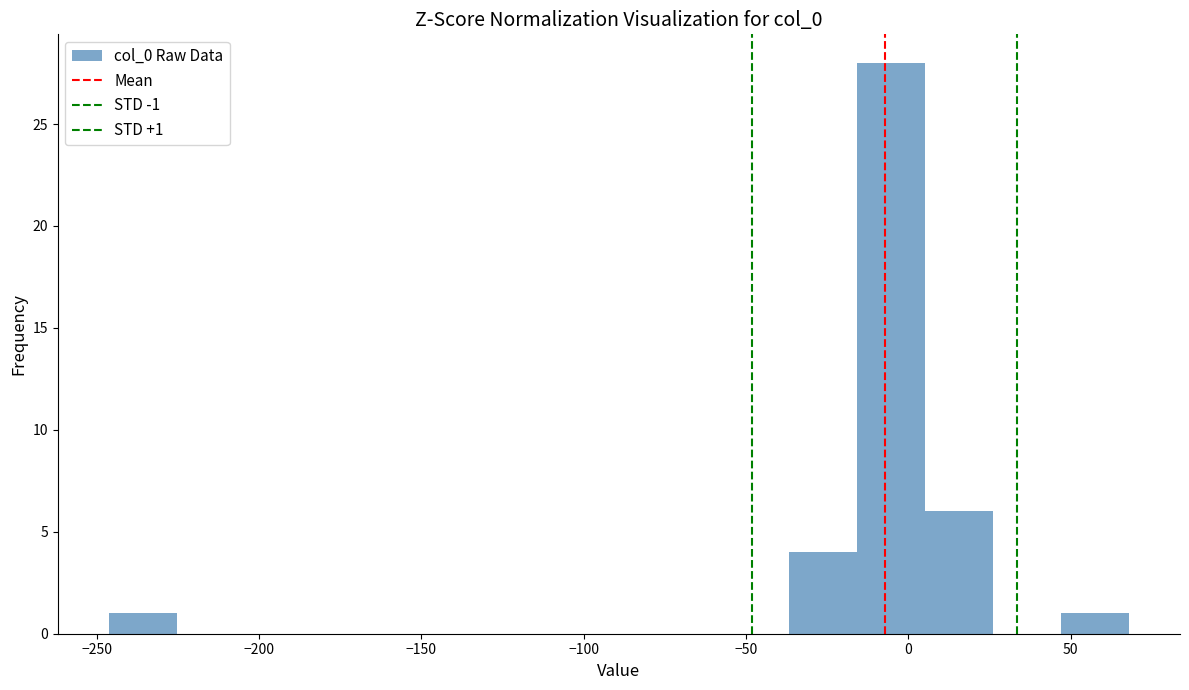

Over which range of the x-axis is the bar tallest?

-15 to 5